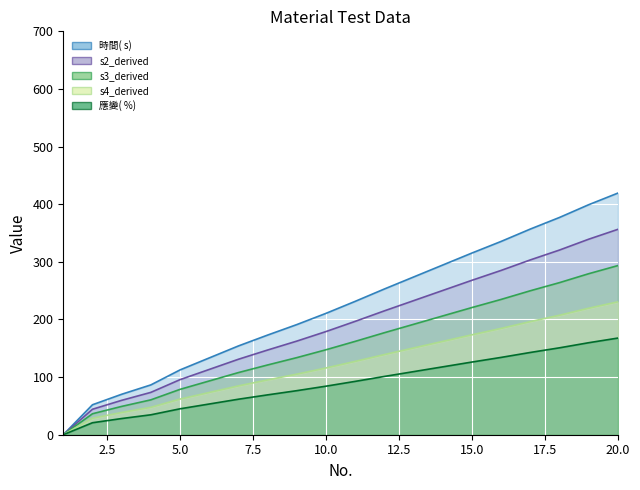

The 時間( s)  line series shows 185.6 at 17. True or false?

False